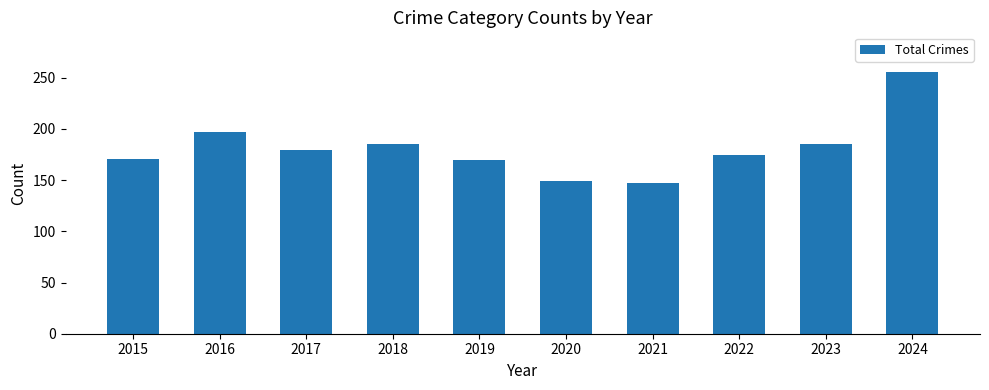

Is it true that the value at 2023 is 283?

False